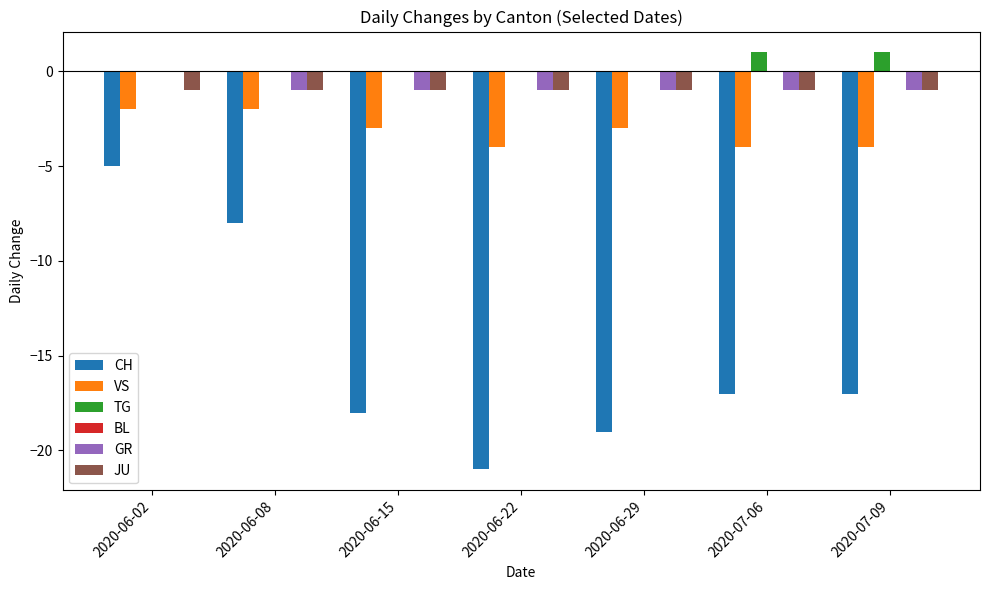

What is the average value of the JU series?

-1